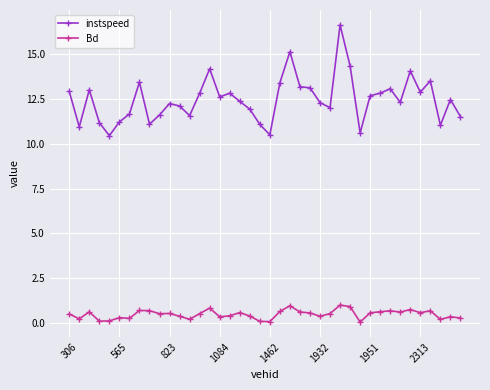

What is the maximum value shown in the chart?

16.7